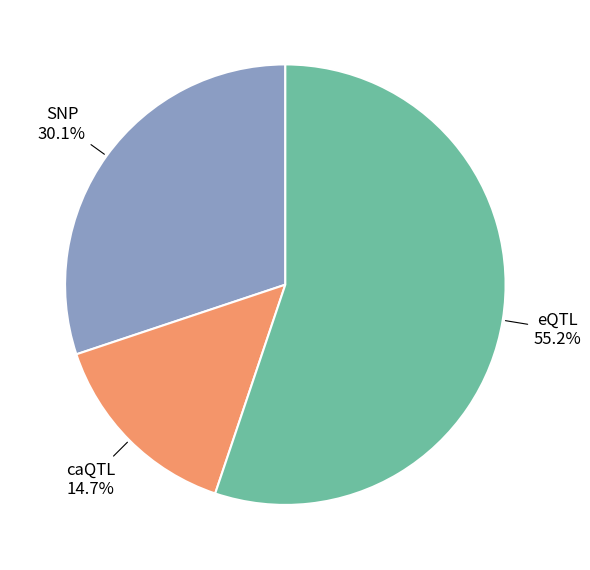

Is there a majority slice in this chart?

Yes